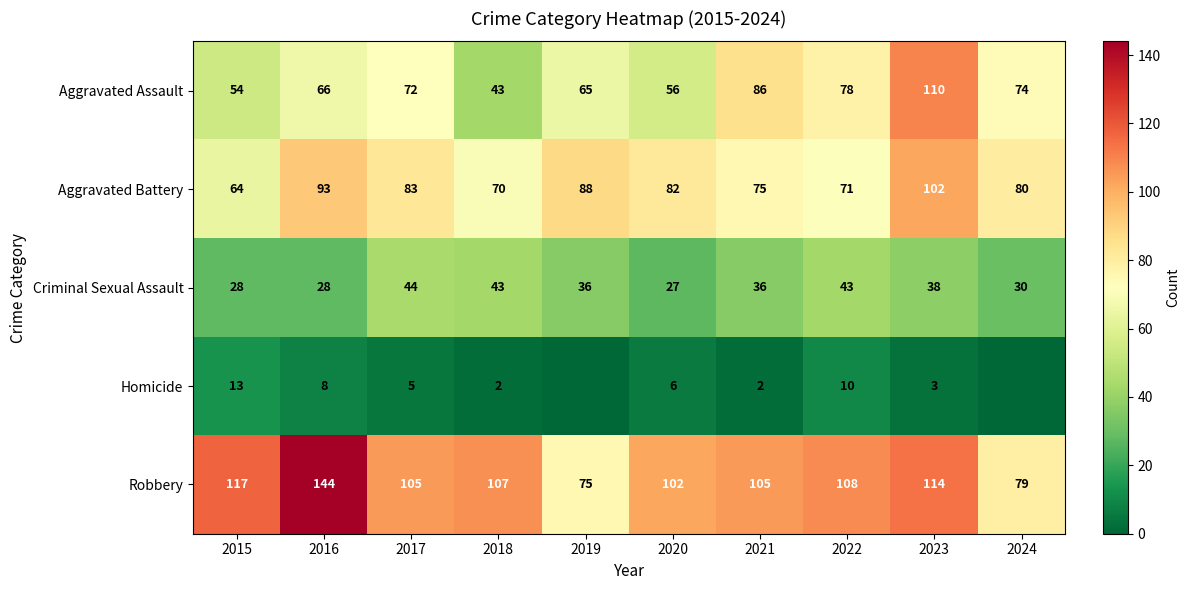

What is the spread (max minus min) of values at 2021?

103